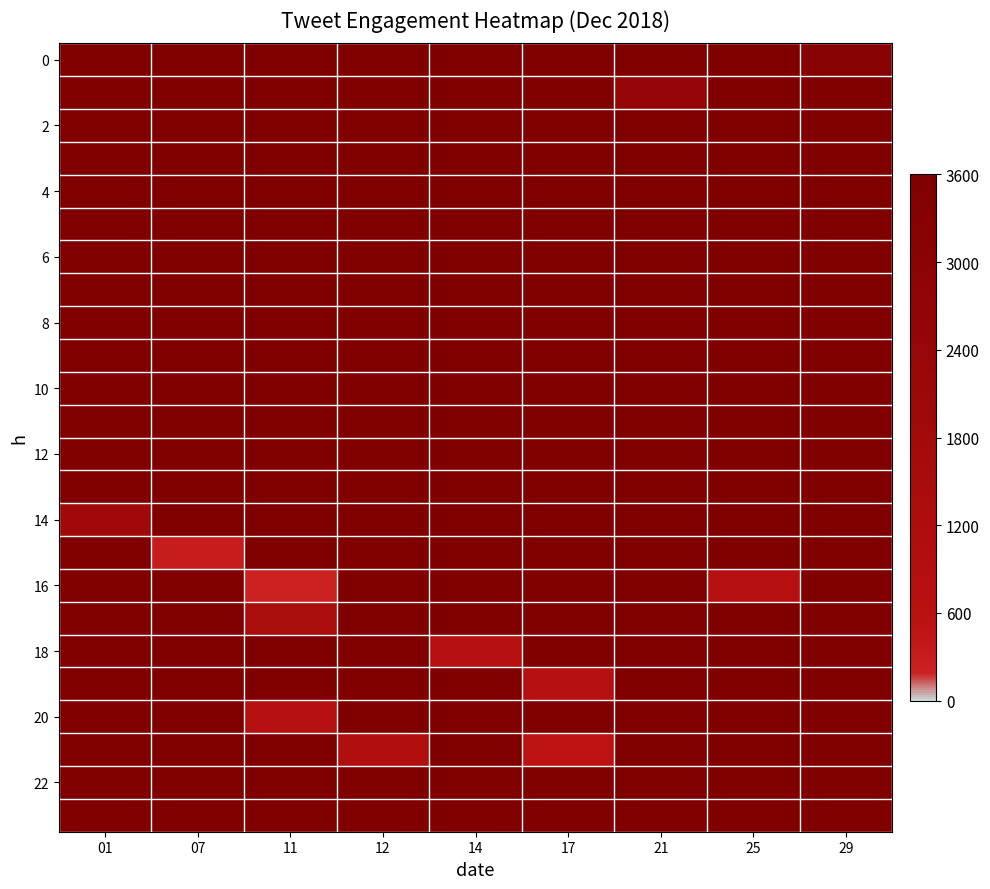

Reading left to right, transcribe all the data shown in this chart.

row_0: 1000	1000	1000	1000	1000	1000	1000	1000	31
row_1: 1000	1000	1000	1000	1000	1000	23	1000	1000
row_2: 1000	1000	1000	1000	1000	1000	1000	1000	1000
row_3: 1000	1000	1000	1000	1000	1000	1000	1000	1000
row_4: 1000	1000	1000	1000	1000	1000	1000	1000	1000
row_5: 1000	1000	1000	1000	1000	1000	1000	1000	1000
row_6: 1000	1000	1000	1000	1000	1000	1000	1000	1000
row_7: 1000	1000	1000	1000	1000	1000	1000	1000	1000
row_8: 1000	1000	1000	1000	1000	1000	1000	1000	1000
row_9: 1000	1000	1000	1000	1000	1000	1000	1000	1000
row_10: 1000	1000	1000	1000	1000	1000	1000	1000	1000
row_11: 1000	1000	1000	1000	1000	1000	1000	1000	1000
row_12: 1000	1000	1000	1000	1000	1000	1000	1000	1000
row_13: 1000	1000	1000	1000	1000	1000	1000	1000	1000
row_14: 19	1000	1000	1000	1000	1000	1000	1000	1000
row_15: 1000	3	1000	1000	1000	1000	1000	1000	1000
row_16: 1000	1000	2	1000	1000	1000	1000	8	1000
row_17: 1000	1000	13	1000	1000	1000	1000	1000	1000
row_18: 1000	1000	1000	1000	7	1000	1000	1000	1000
row_19: 1000	1000	1000	1000	1000	8	1000	1000	1000
row_20: 1000	1000	8	1000	1000	1000	1000	1000	1000
row_21: 1000	1000	1000	10	1000	5	1000	1000	1000
row_22: 1000	1000	1000	1000	1000	1000	1000	1000	1000
row_23: 1000	1000	1000	1000	1000	1000	1000	1000	1000